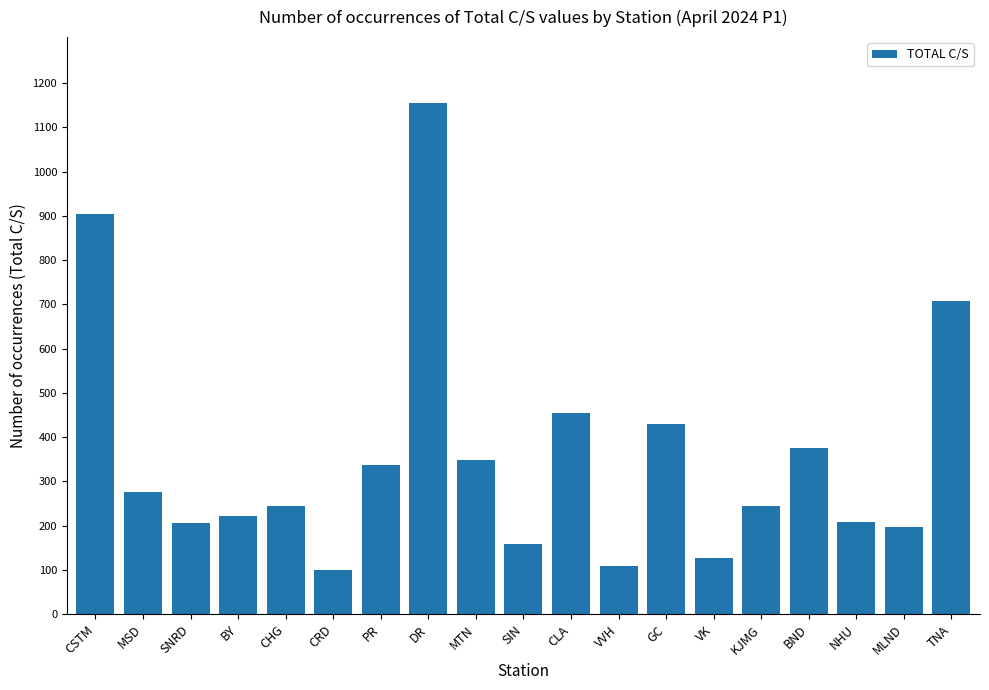

What is the greatest value displayed?

1154